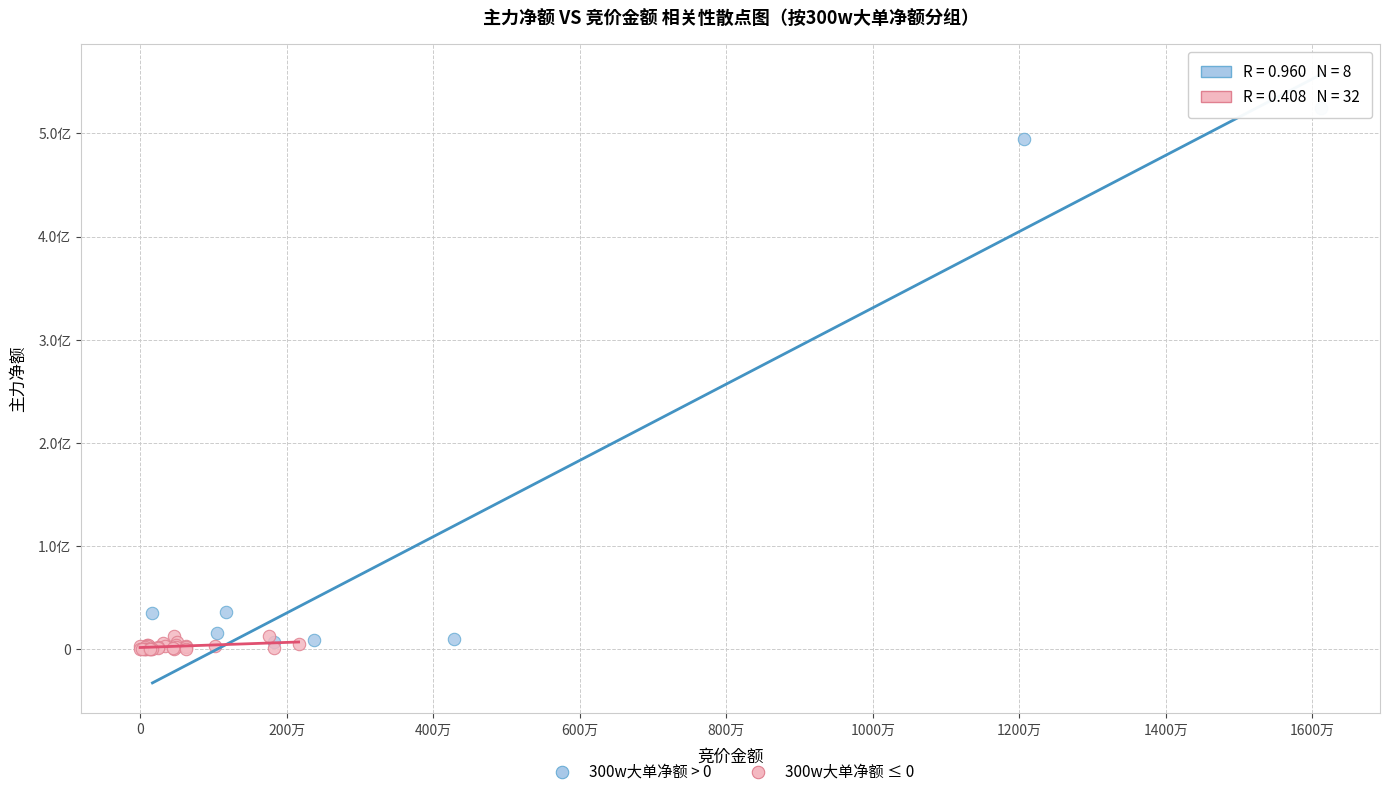

Which series reaches the minimum Y coordinate?

300w大单净额 ≤ 0